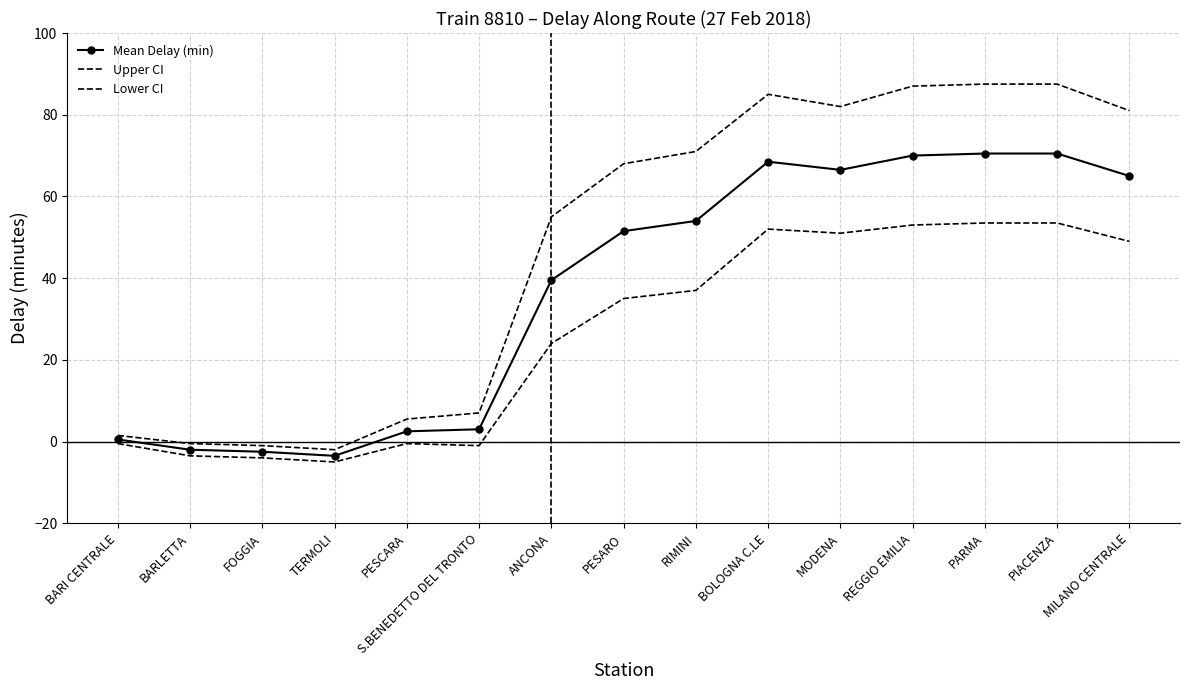

True or false: Upper CI and Mean Delay (min) intersect in this chart.

False